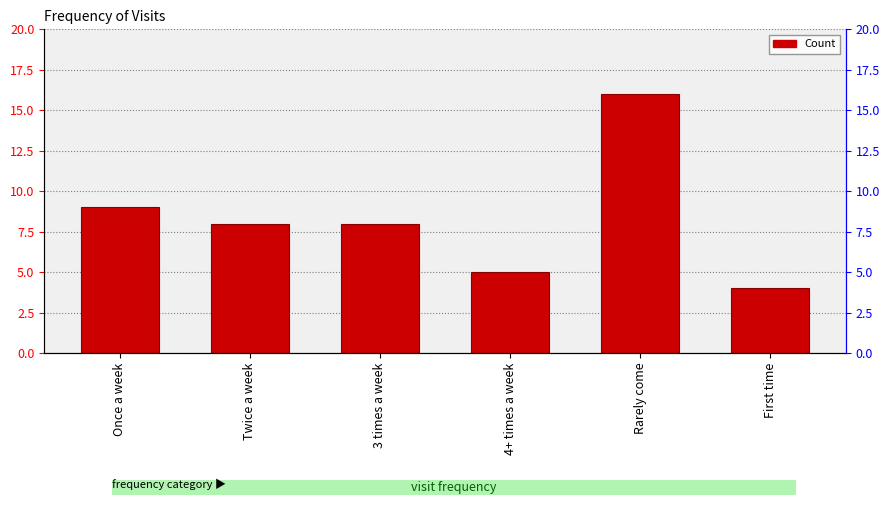

True or false: the data shows 8 at 3 times a week.

True